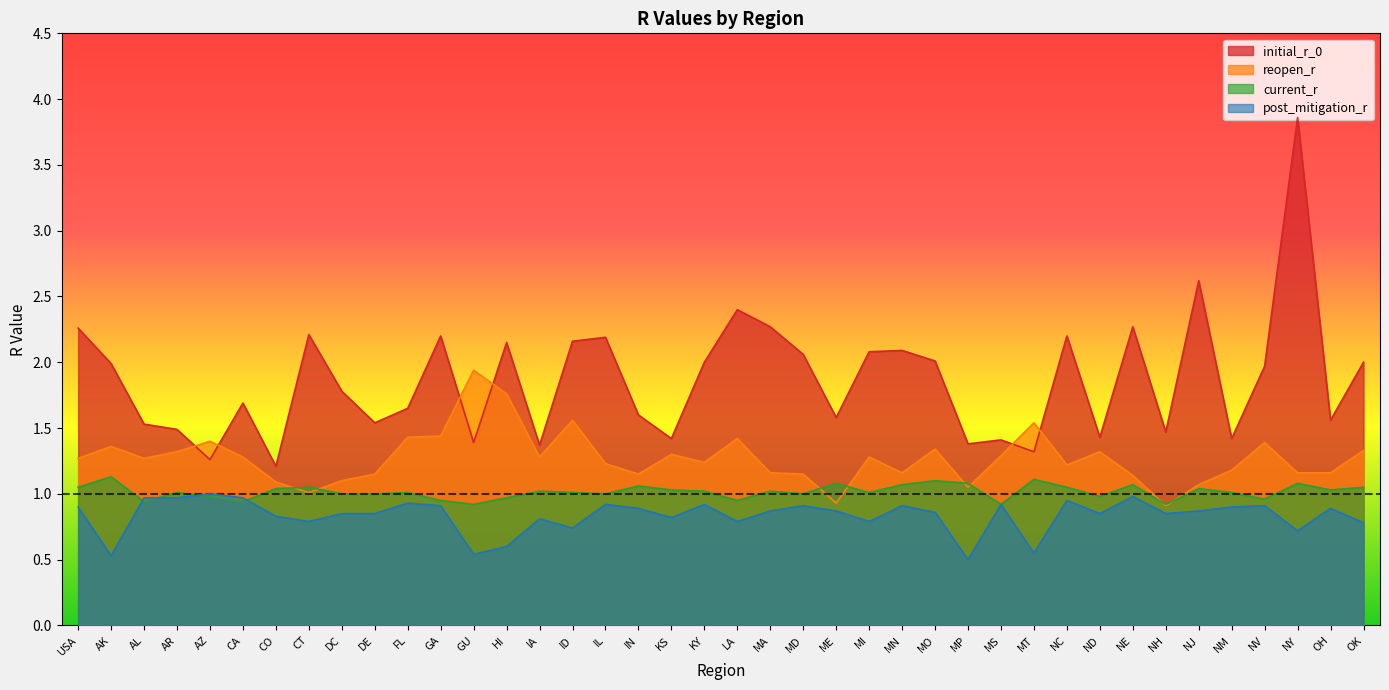

What is the difference between the second highest and minimum values in the post_mitigation_r series?

0.5